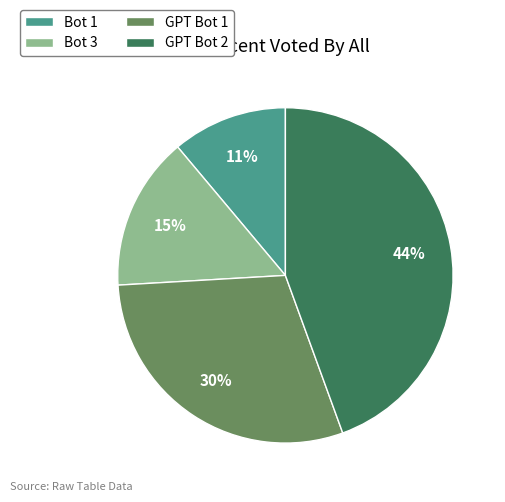

What is the ratio of the value at Bot 3 to the value at GPT Bot 1?

0.5